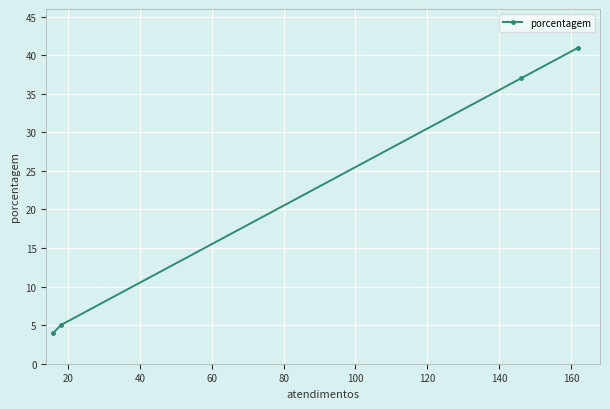

How many lines are shown in the chart?

1